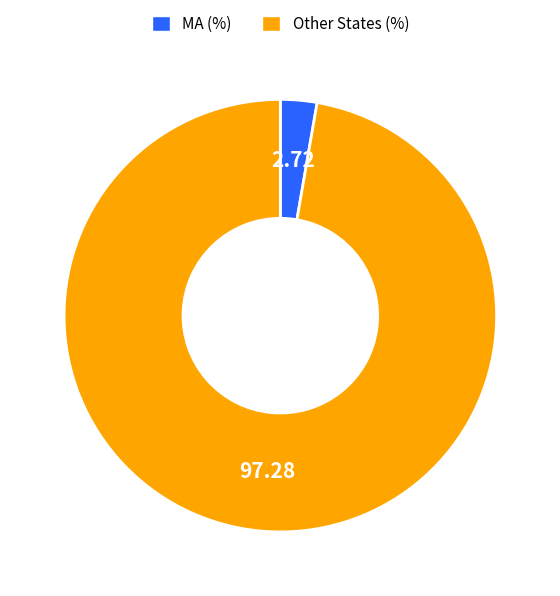

How many segments does this pie chart have?

2